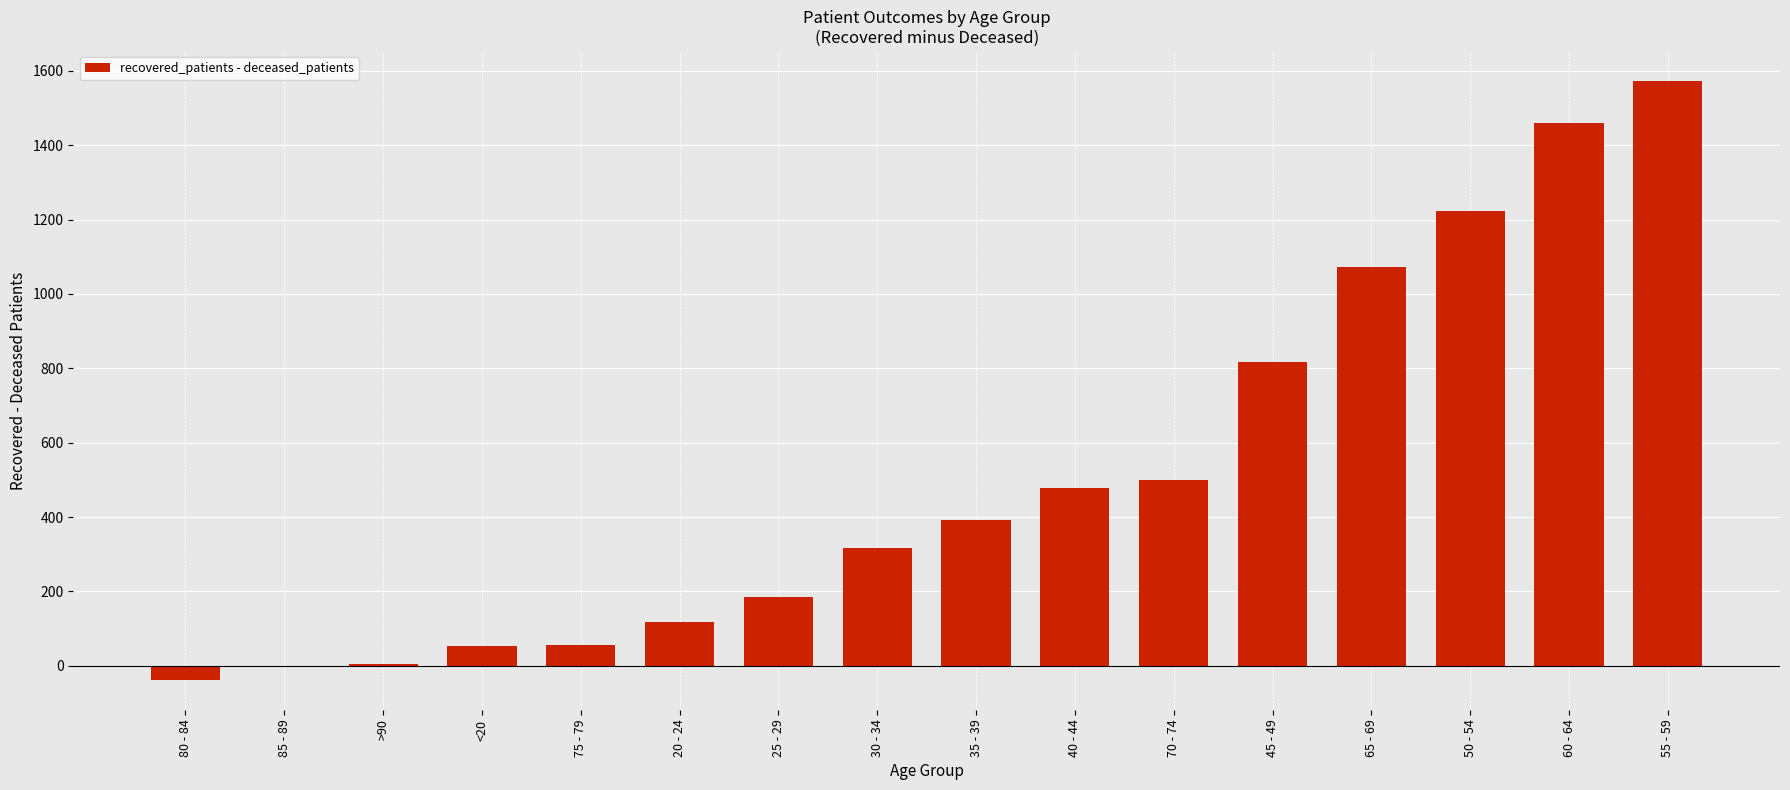

Where is the data nearest to the value 767?

45 - 49